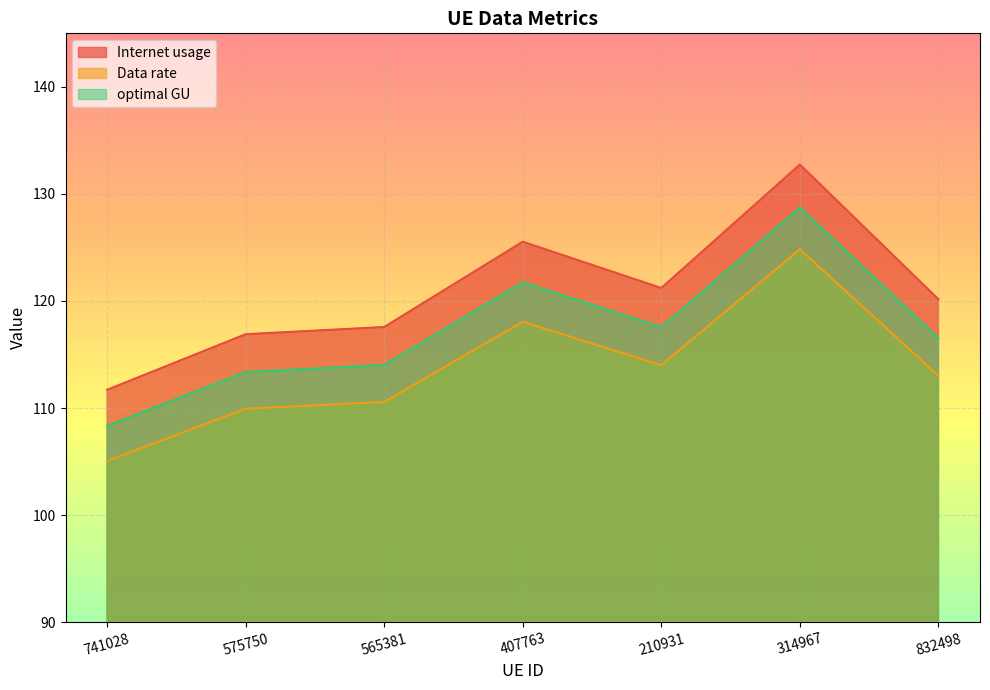

Where does the Internet usage series first go above 116?

407763